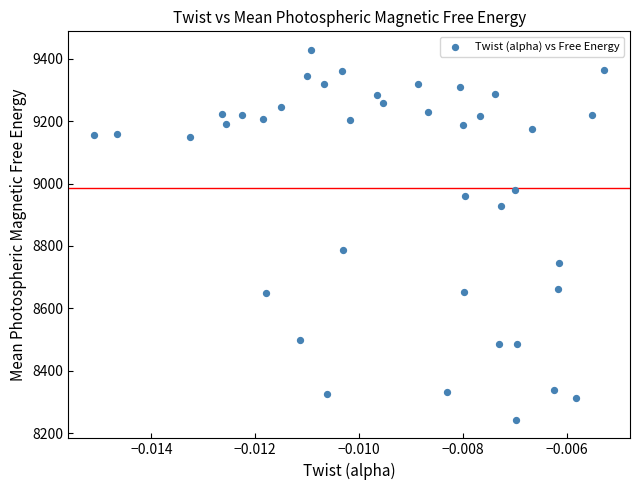

What Y value in the scatter plot is closest to 8835?

8787.5